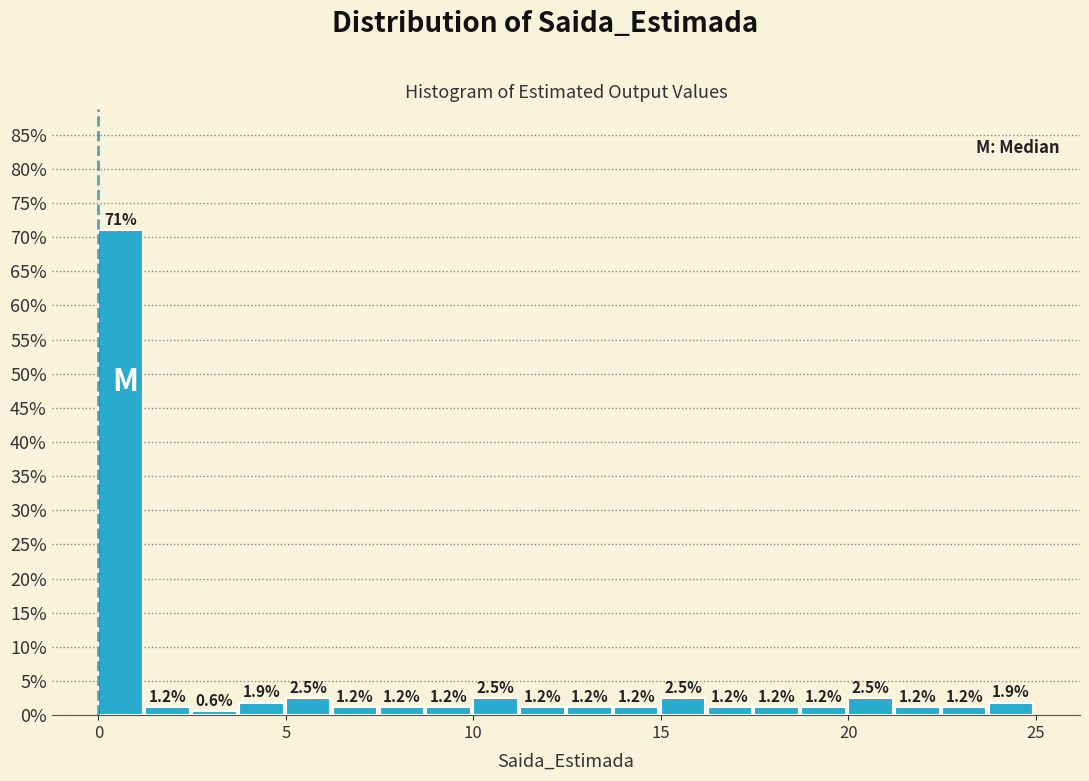

Read against the x-axis, roughly where is the centre of the tallest bar?

0.5